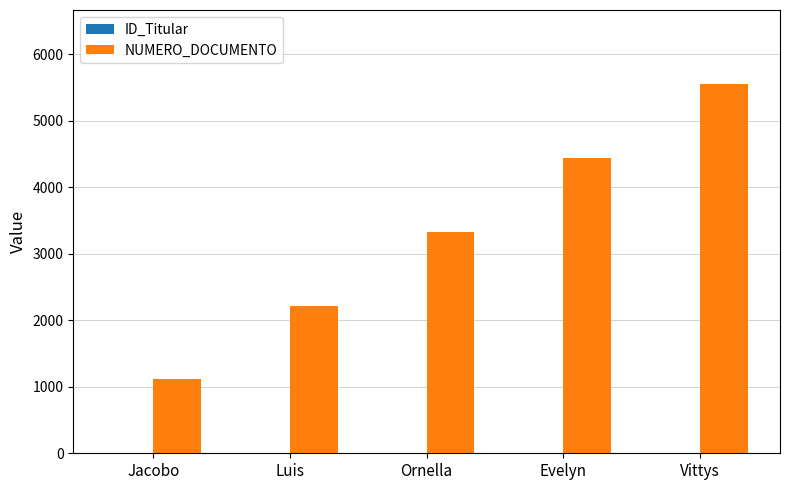

Where is NUMERO_DOCUMENTO nearest to the value 3333?

Ornella